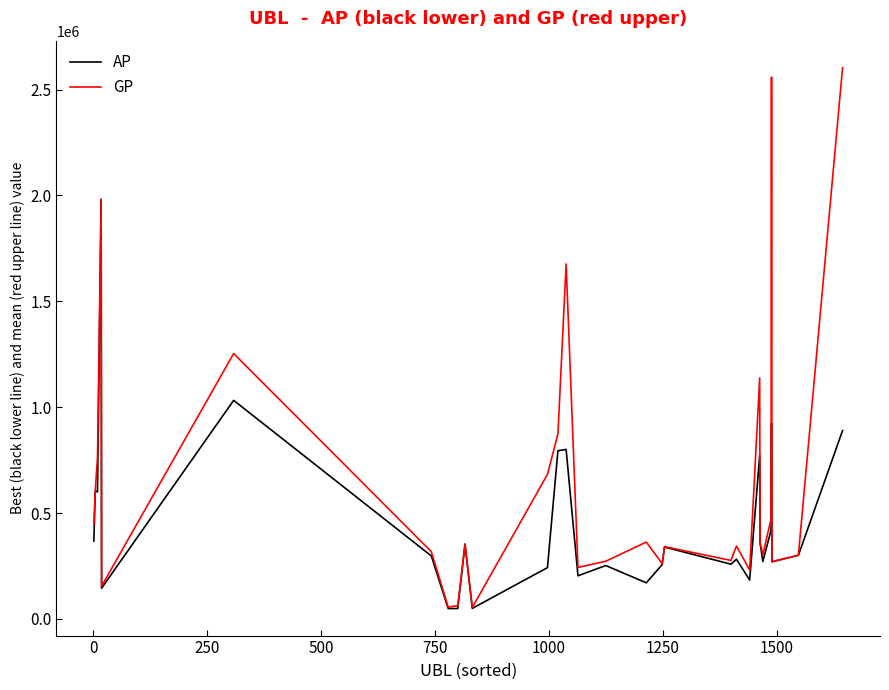

List the series in order of their peak value, lowest first.

AP, GP